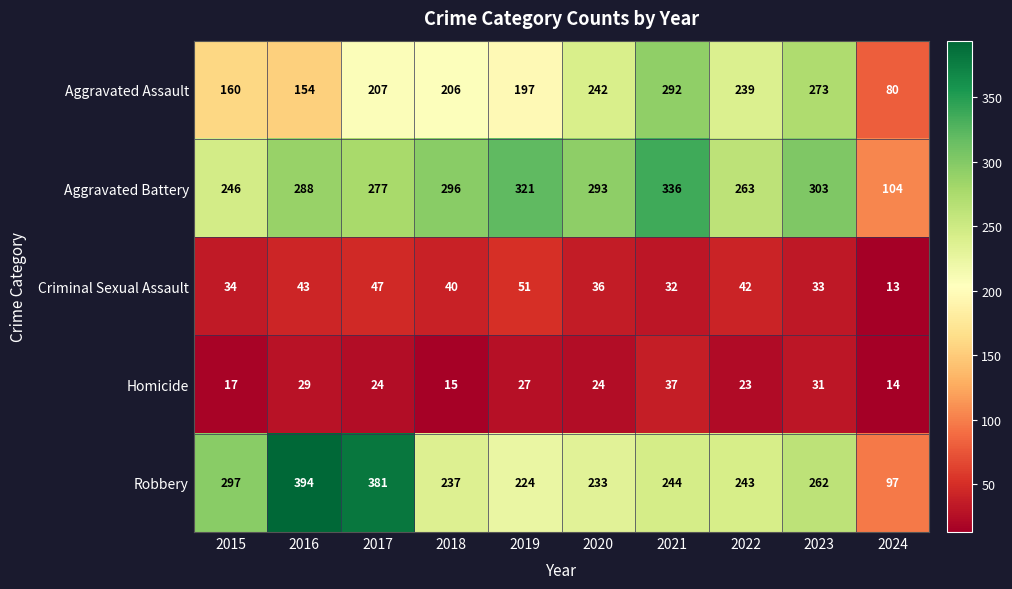

How many data points in Homicide are less than 24?

4